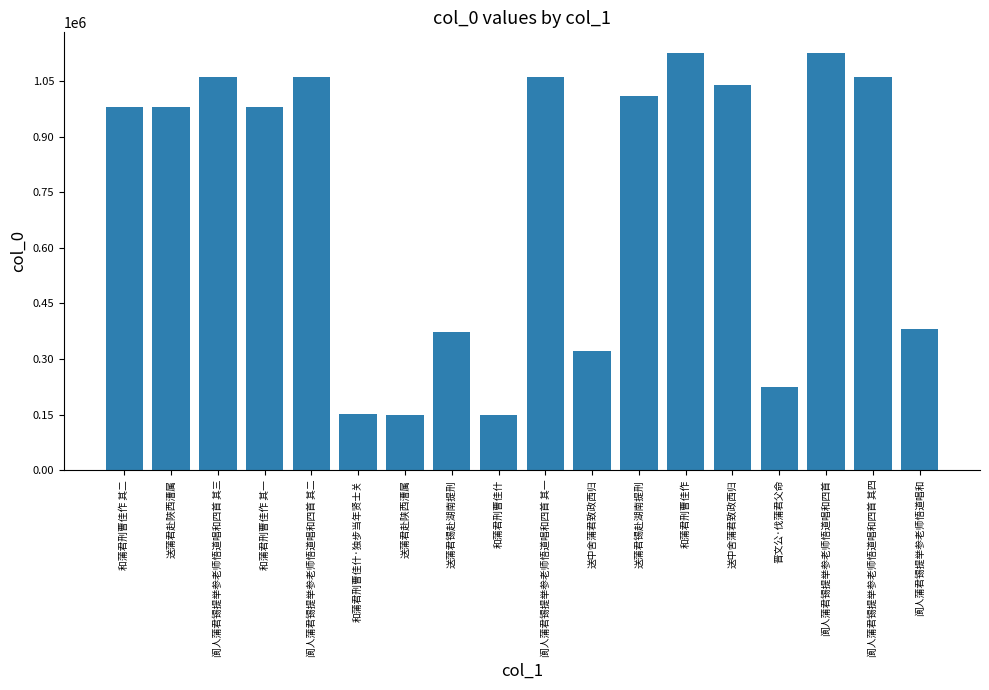

List the labels in order of value, largest first.

和蒲君刑曹佳作, 阆人蒲君锡提举参老师悟道唱和四首, 阆人蒲君锡提举参老师悟道唱和四首 其四, 阆人蒲君锡提举参老师悟道唱和四首 其三, 阆人蒲君锡提举参老师悟道唱和四首 其二, 阆人蒲君锡提举参老师悟道唱和四首 其一, 送中舍蒲君致政西归, 送蒲君锡赴湖南提刑, 送蒲君赴陜西漕属, 和蒲君刑曹佳作 其二, 和蒲君刑曹佳作 其一, 阆人蒲君锡提举参老师悟道唱和, 送蒲君锡赴湖南提刑, 送中舍蒲君致政西归, 晋文公·伐蒲君父命, 和蒲君刑曹佳什·独步当年贤士关, 送蒲君赴陕西漕属, 和蒲君刑曹佳什